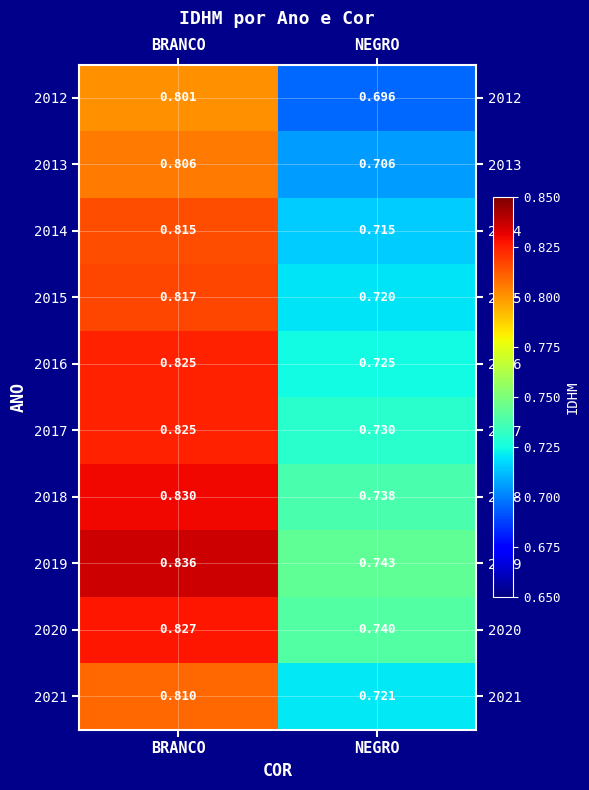

At which label does 2017 reach its minimum?

NEGRO